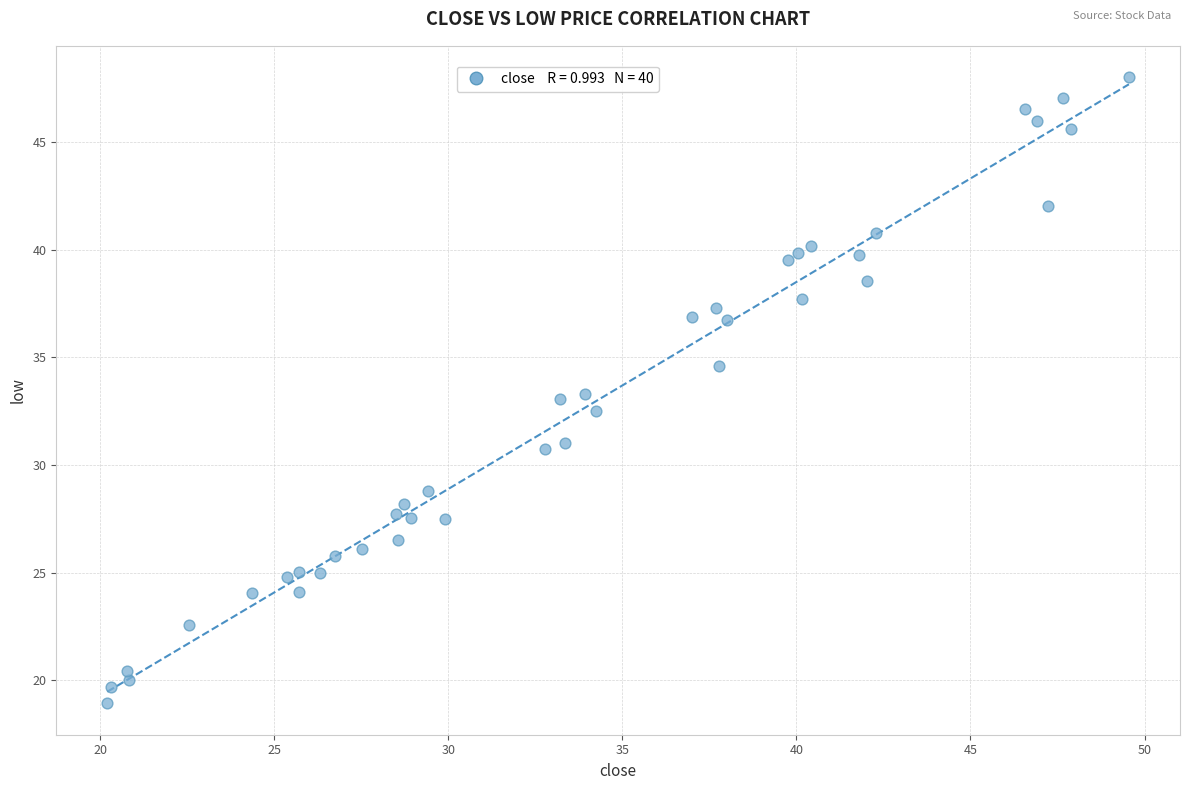

What is the range of X values (max minus min)?

29.3